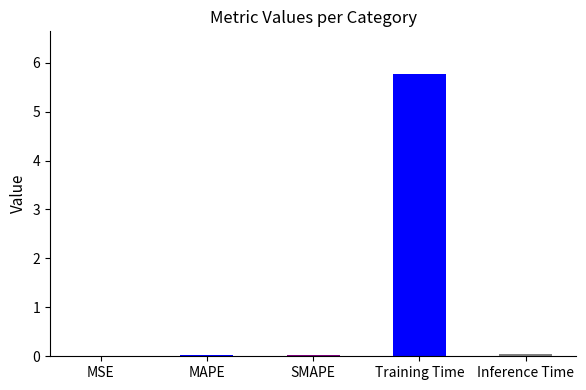

True or false: the data shows 0.0 at MAPE.

True